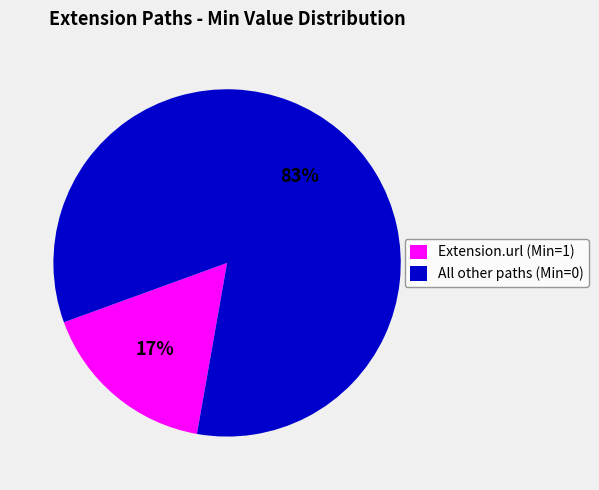

How many slices are in this pie chart?

2